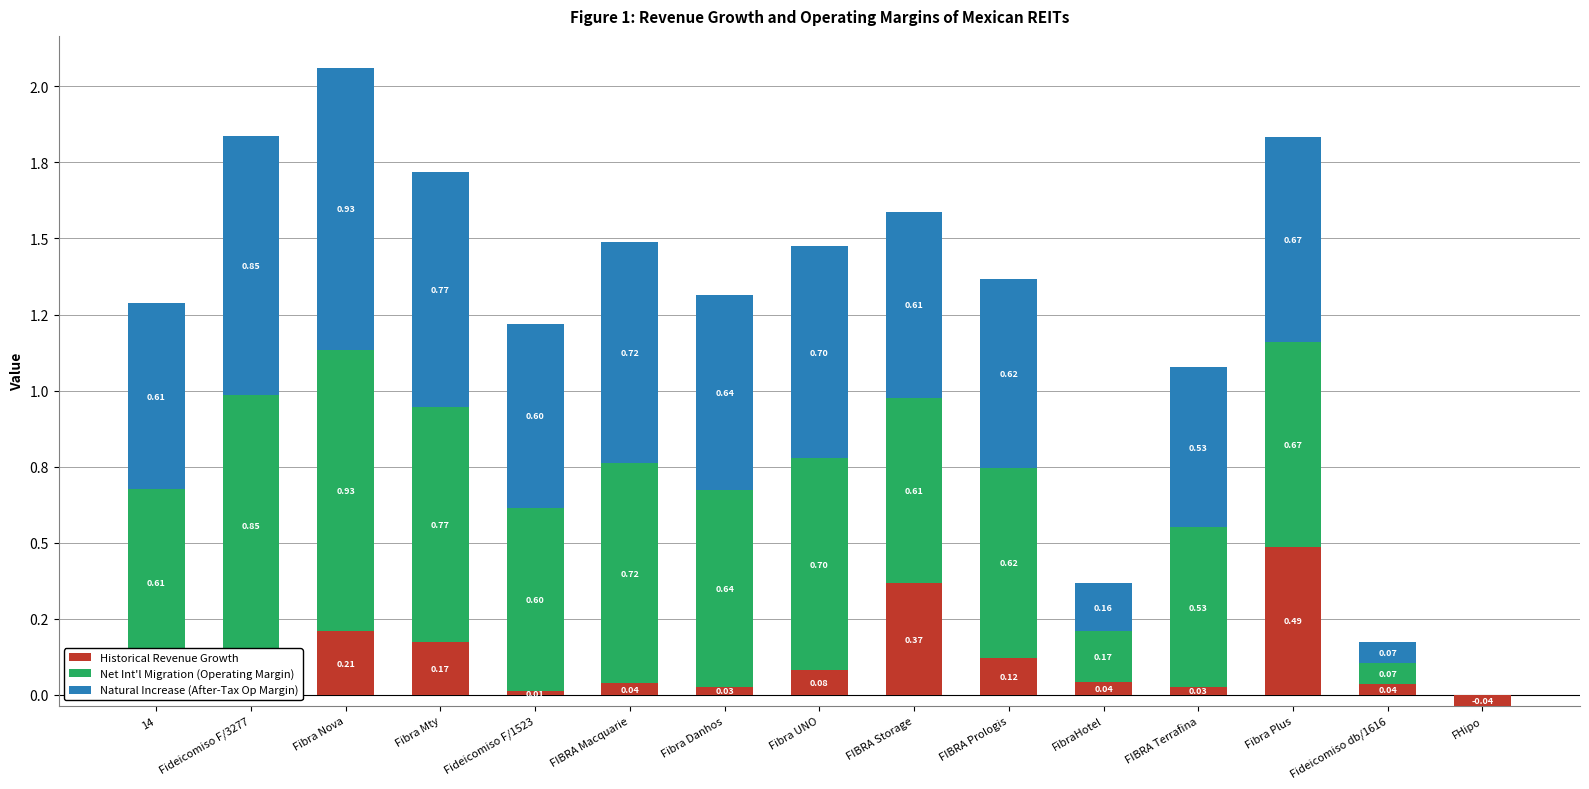

Which series has the largest total across all categories?

Net Int'l Migration (Operating Margin)